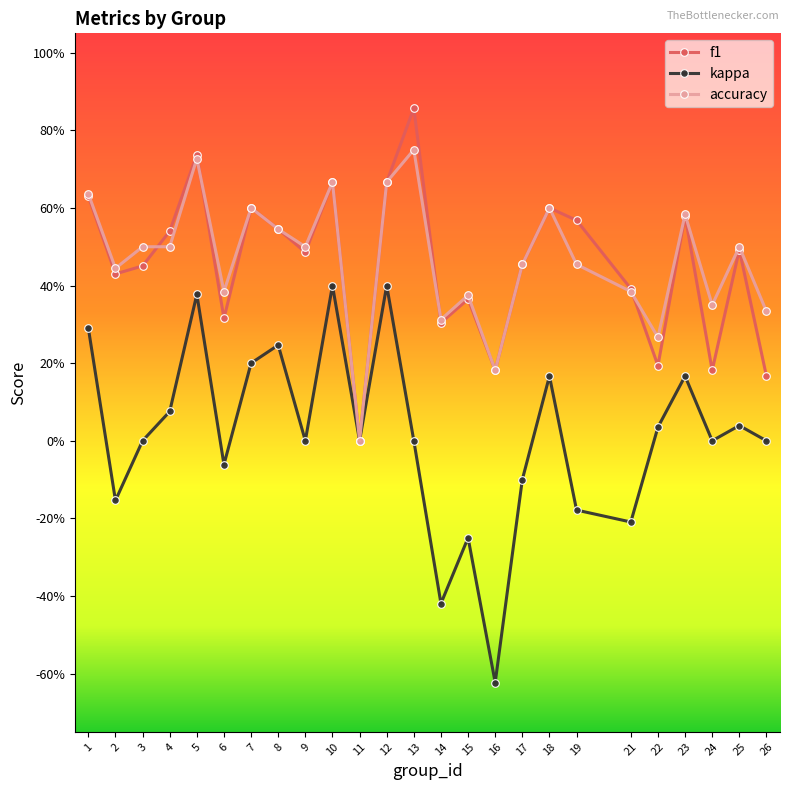

Which has a higher value, 17 or 16?

17